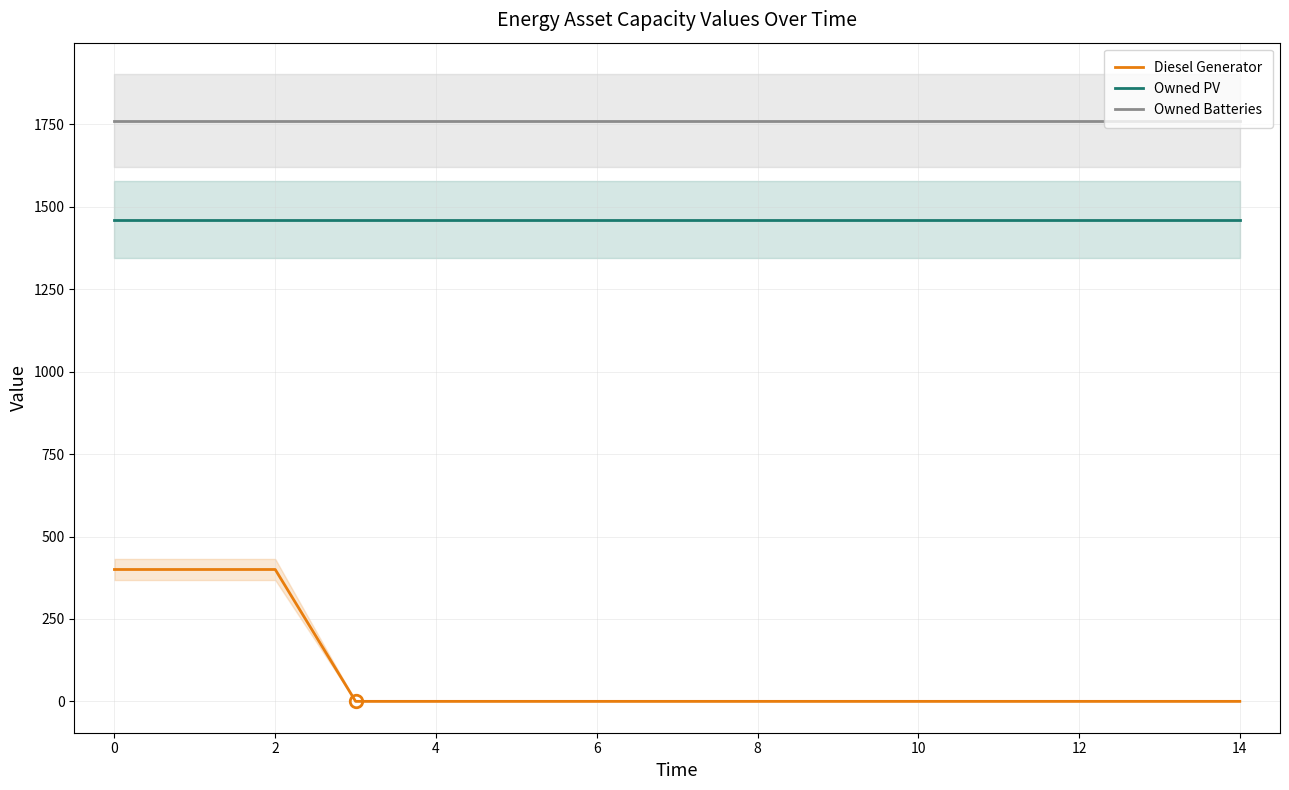

What is the difference between the second highest and second lowest values in the Diesel Generator series?

400